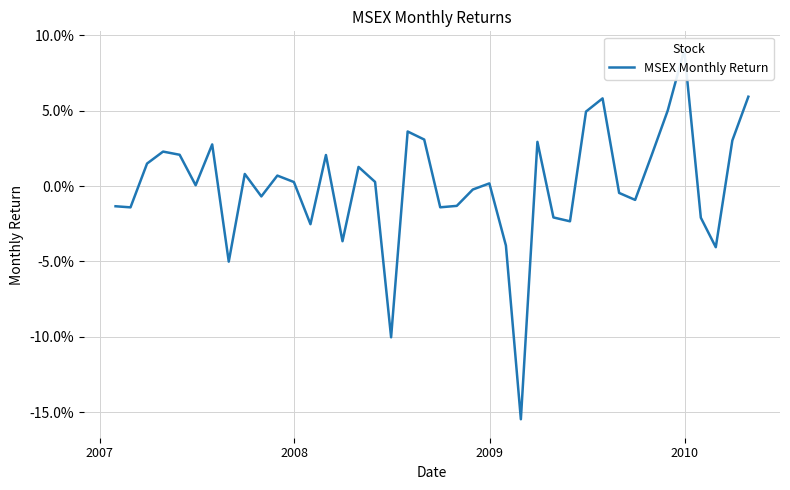

How many values are above zero?

22